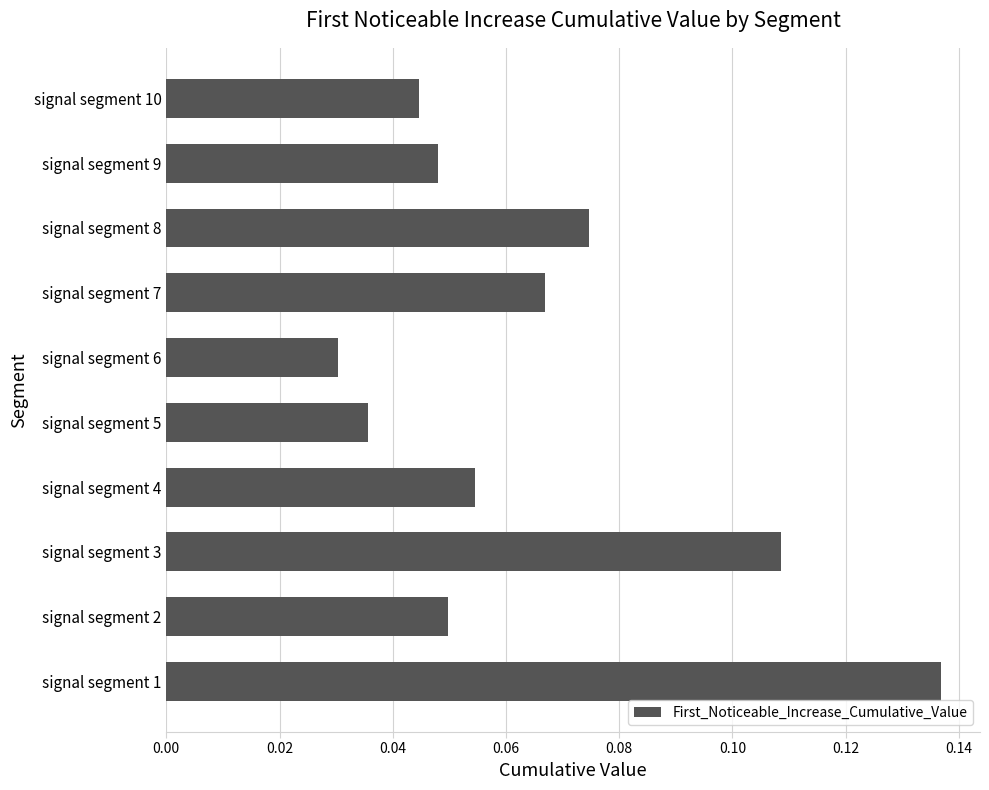

What is the sum of all values?

0.6